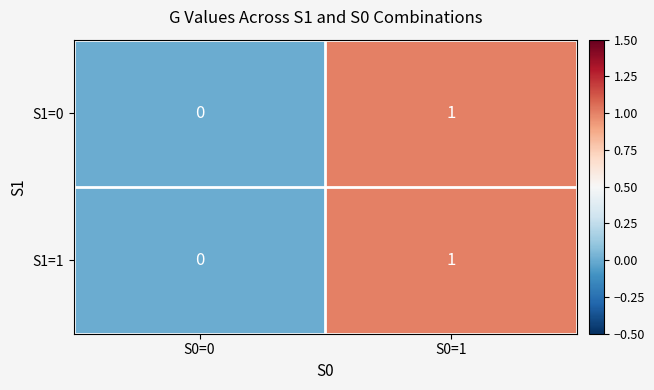

List the labels in order of S1=0 value, smallest first.

S0=0, S0=1